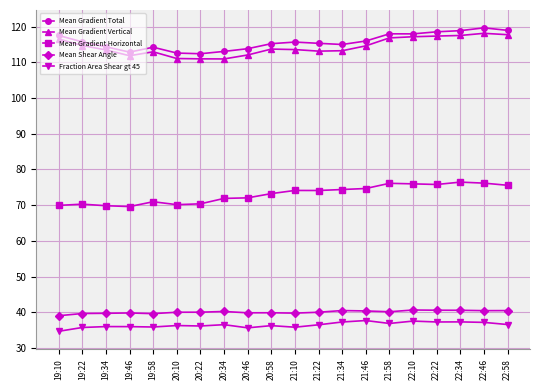

What is the label of the 12th point from the right?

20:46